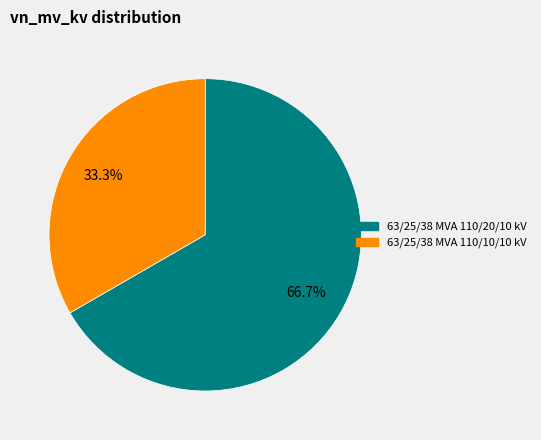

To the nearest percent, what is the difference between the largest and smallest slice percentages?

33%